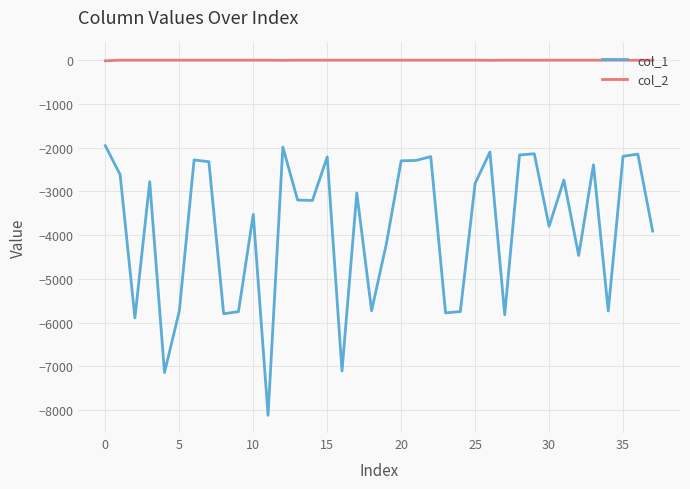

How many lines are shown in the chart?

2